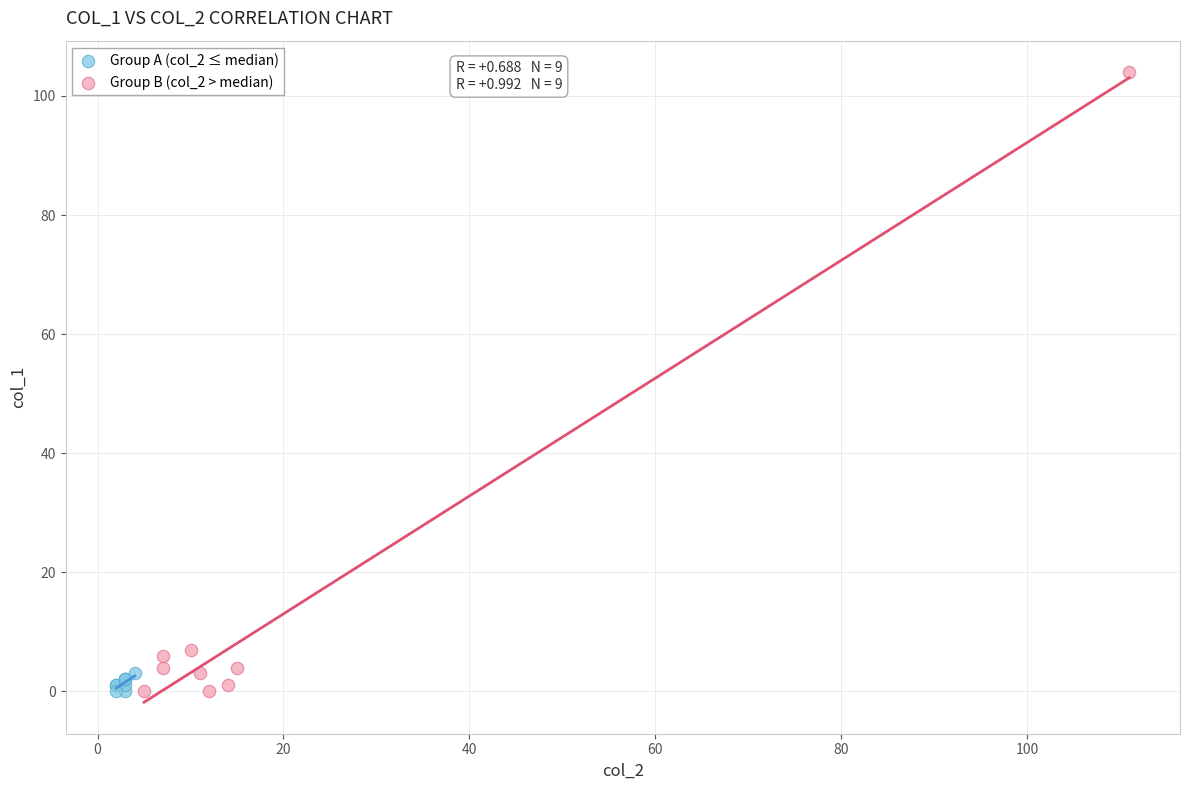

Which series has the largest Y range (max minus min)?

Group B (col_2 > median)